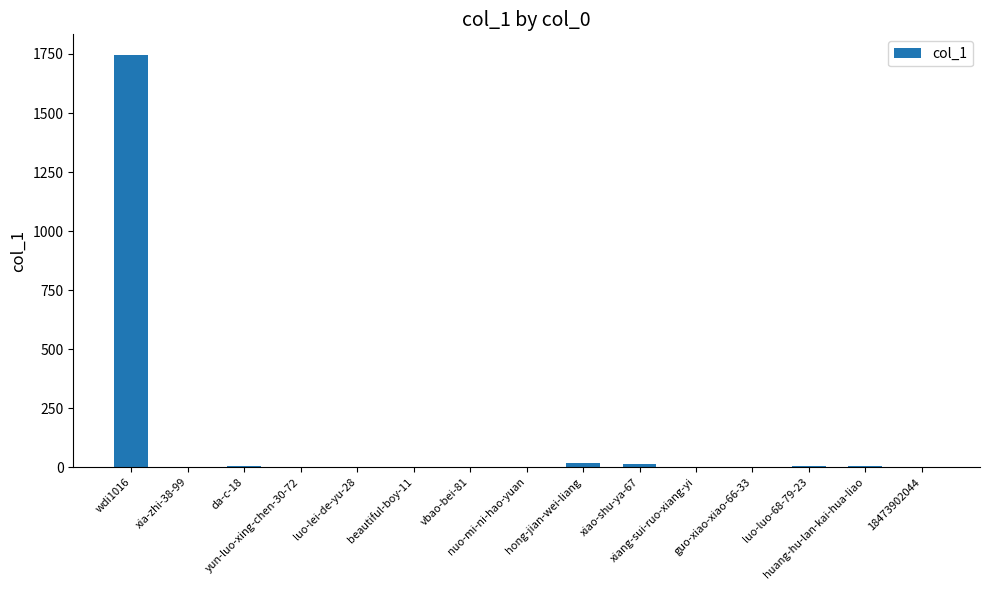

What is the greatest value displayed?

1746